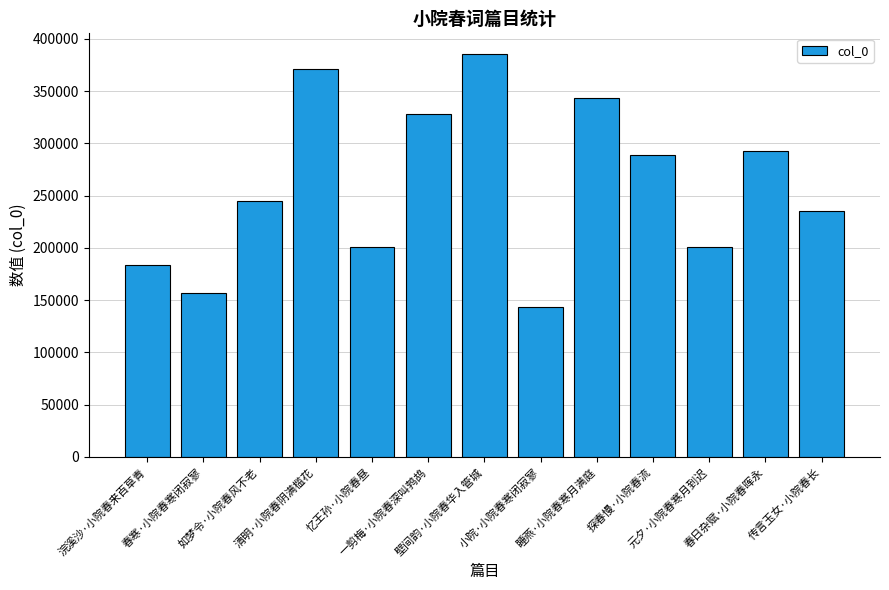

What is the greatest value displayed?

385969